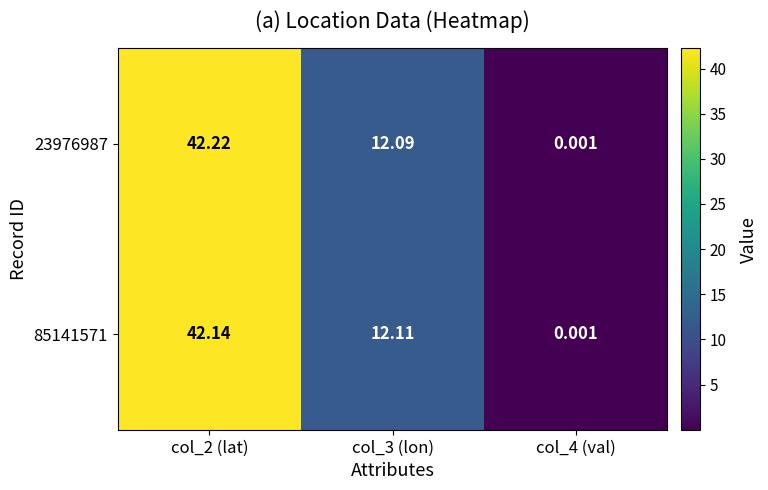

At which category is the sum across all series the highest?

col_2 (lat)